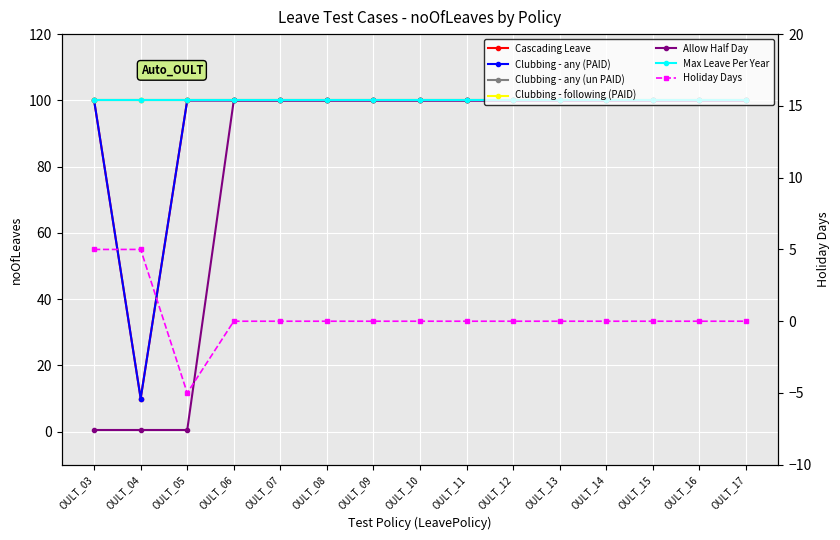

True or false: Cascading Leave and Allow Half Day intersect in this chart.

False